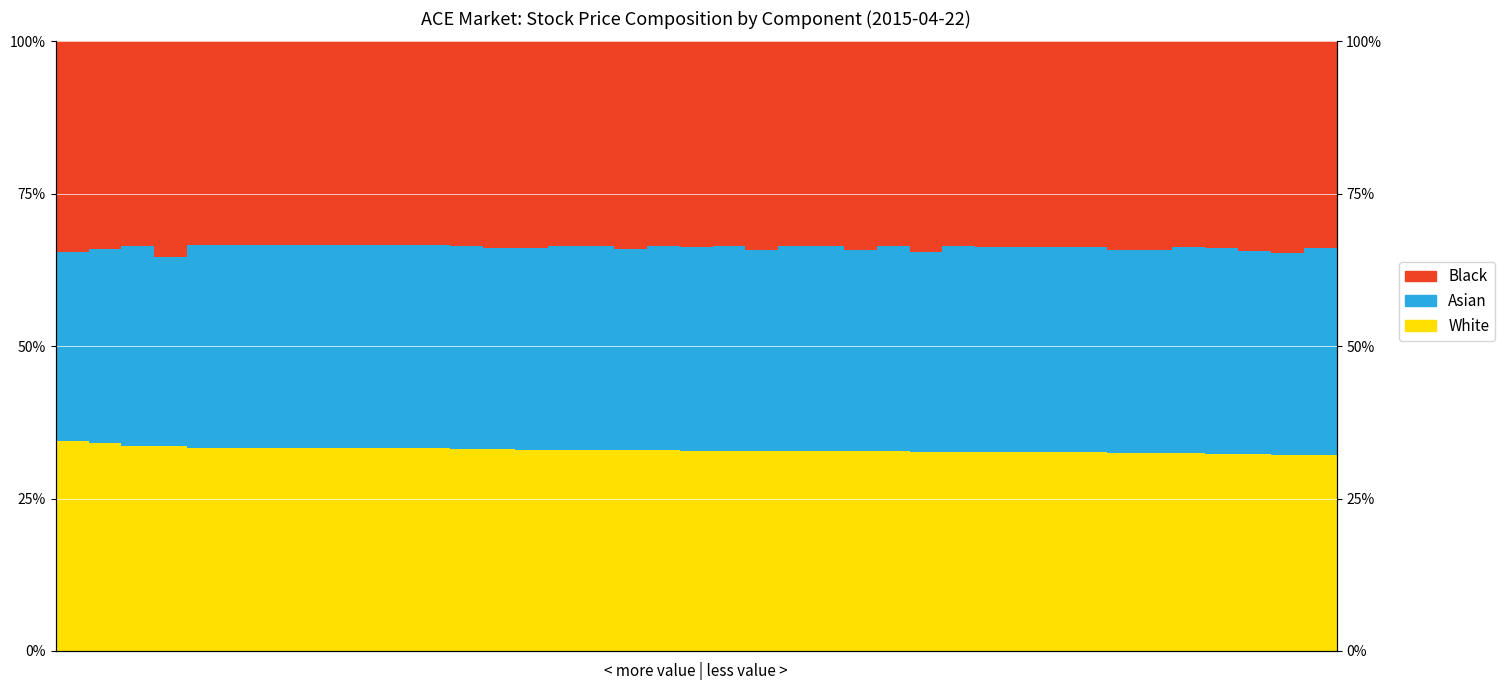

True or false: Black has a value of 0.3 at 33.

True